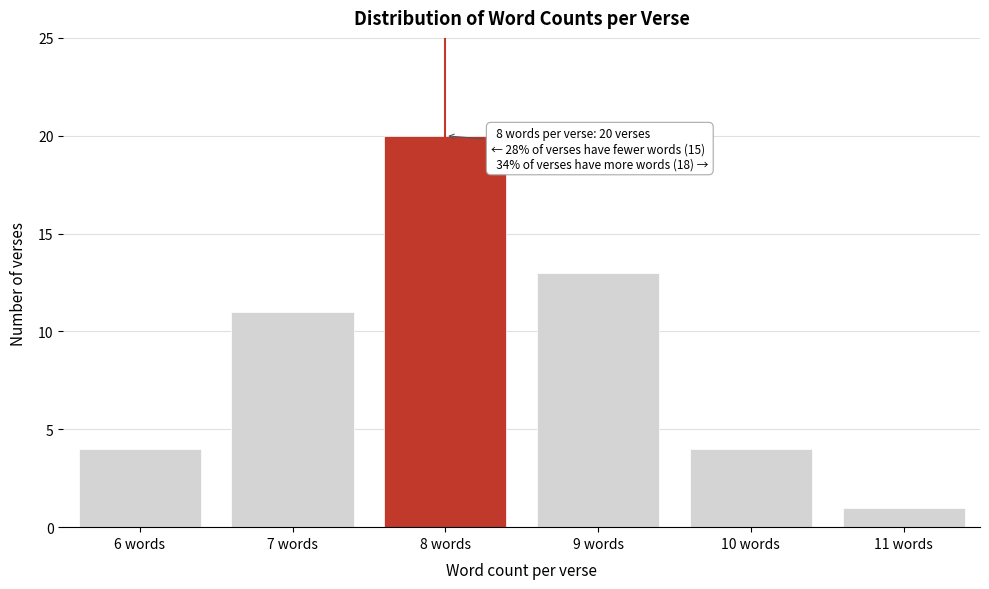

Reading left to right, what are all the values shown in this chart?

6 words=4	7 words=11	8 words=20	9 words=13	10 words=4	11 words=1